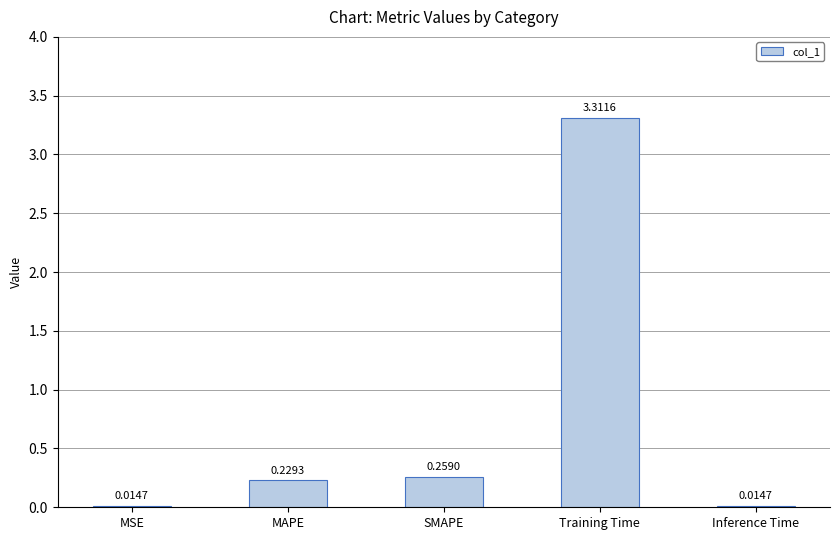

Which label corresponds to the largest value in the chart?

Training Time